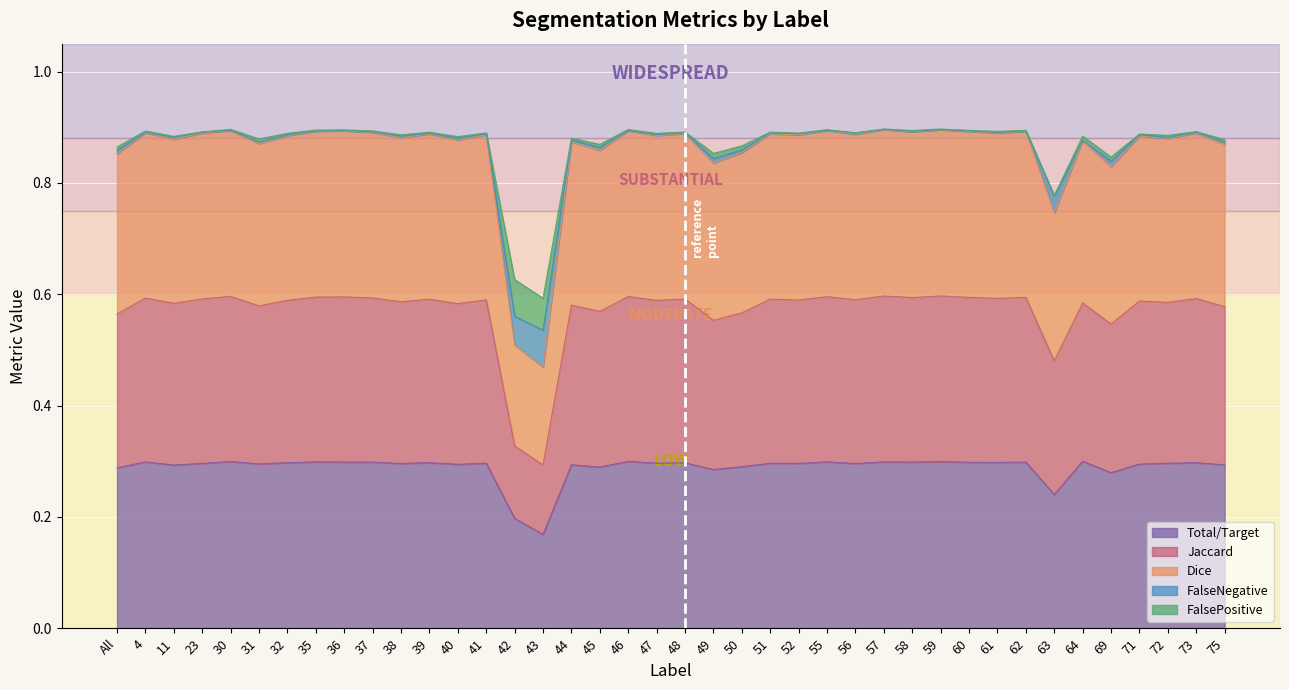

In Dice, how many points are lower than both neighbors (excluding endpoints)?

15